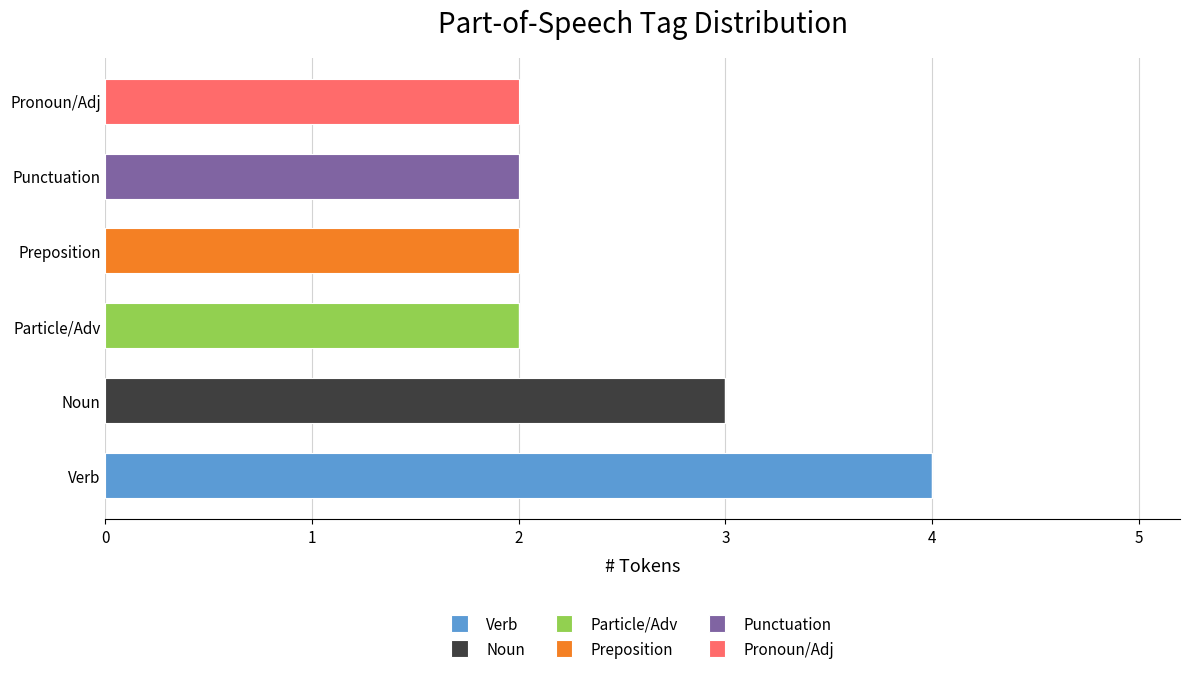

At which label does Verb reach its peak?

Verb